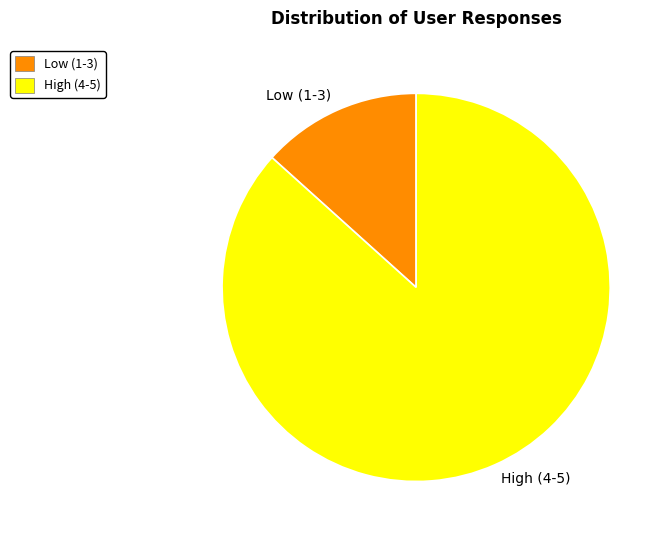

Between Low (1-3) and High (4-5), which is larger?

High (4-5)